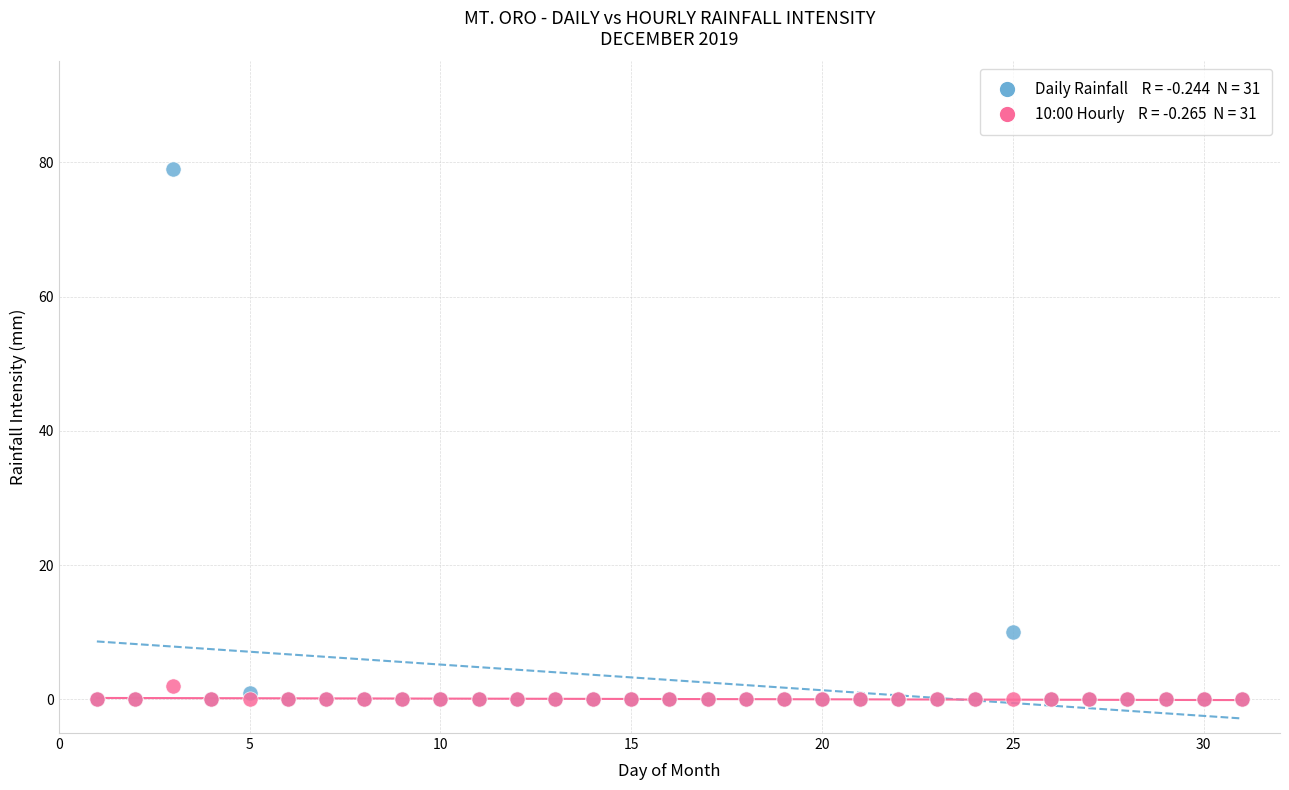

Across all series, what Y value is closest to 39?

10